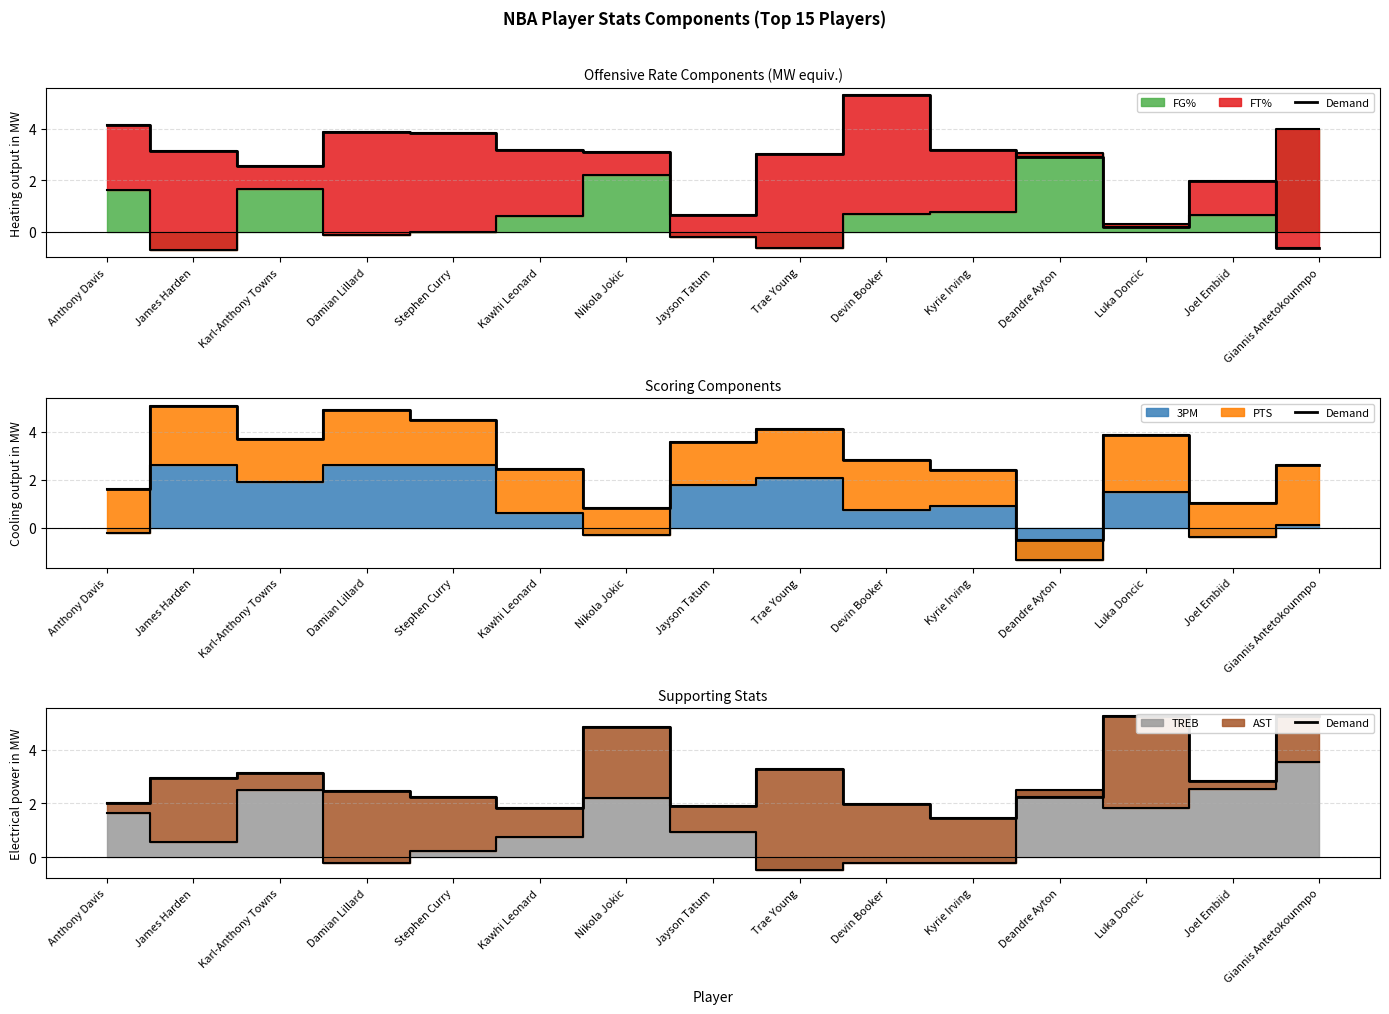

What is the greatest value displayed?

5.2